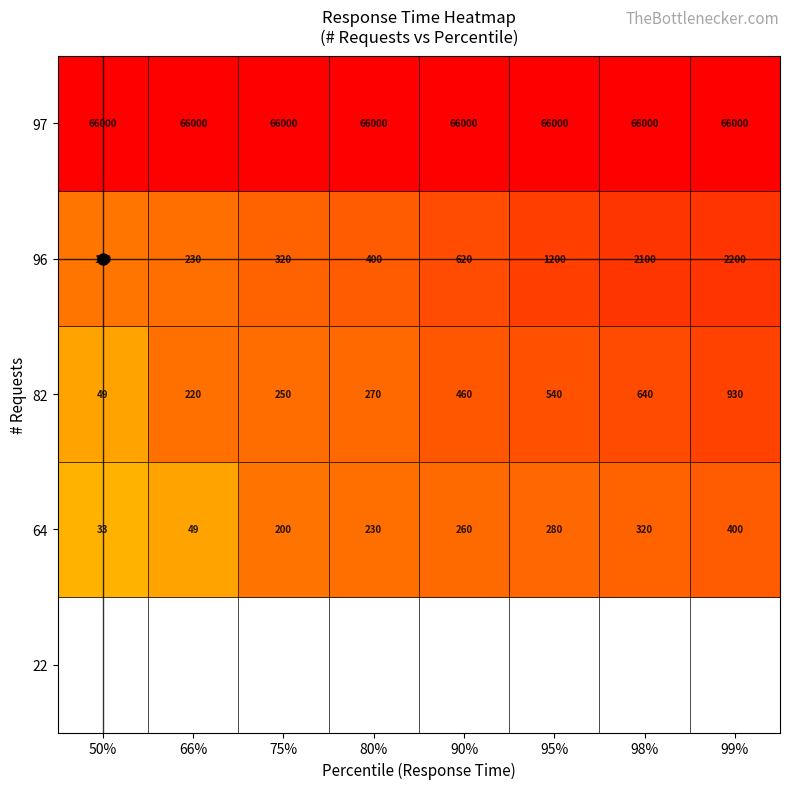

Between 99% and 75%, which is larger?

75%